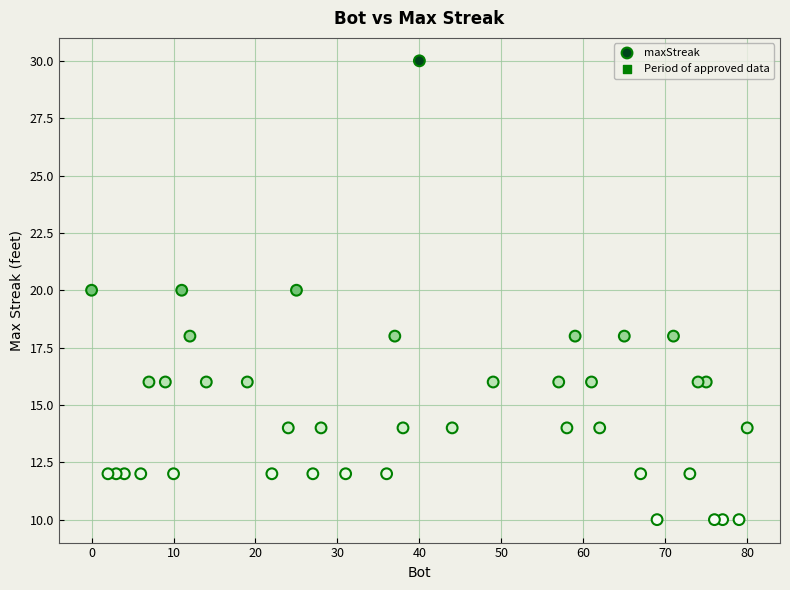

What is the range of Y values (max minus min)?

20